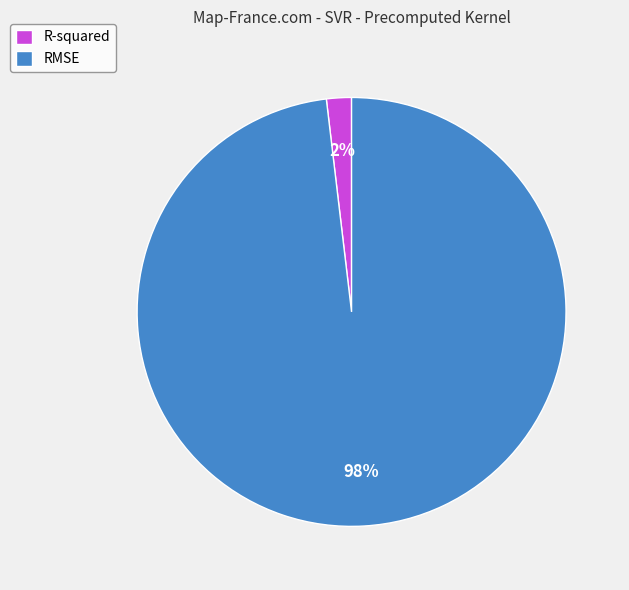

Which slice represents more than half of the pie?

RMSE